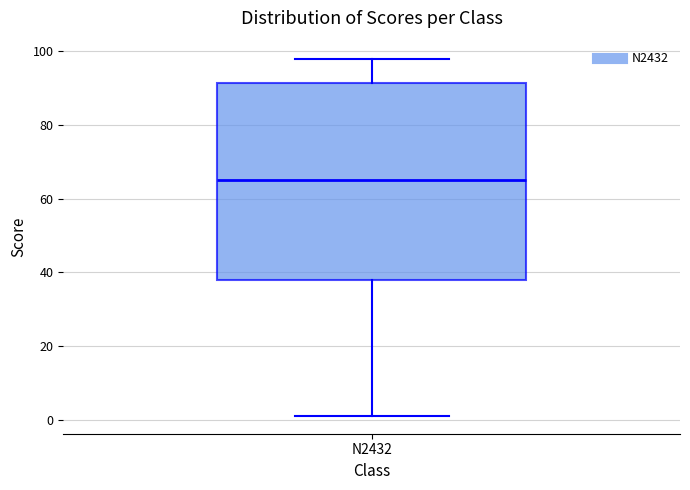

Read this box plot against the y-axis: the position of the median line, the range covered by the box, and the ends of both whiskers. The values are not printed on the chart, so give them approximately, as read against the axis.

median 66, box 38 to 92, whiskers 2 to 98